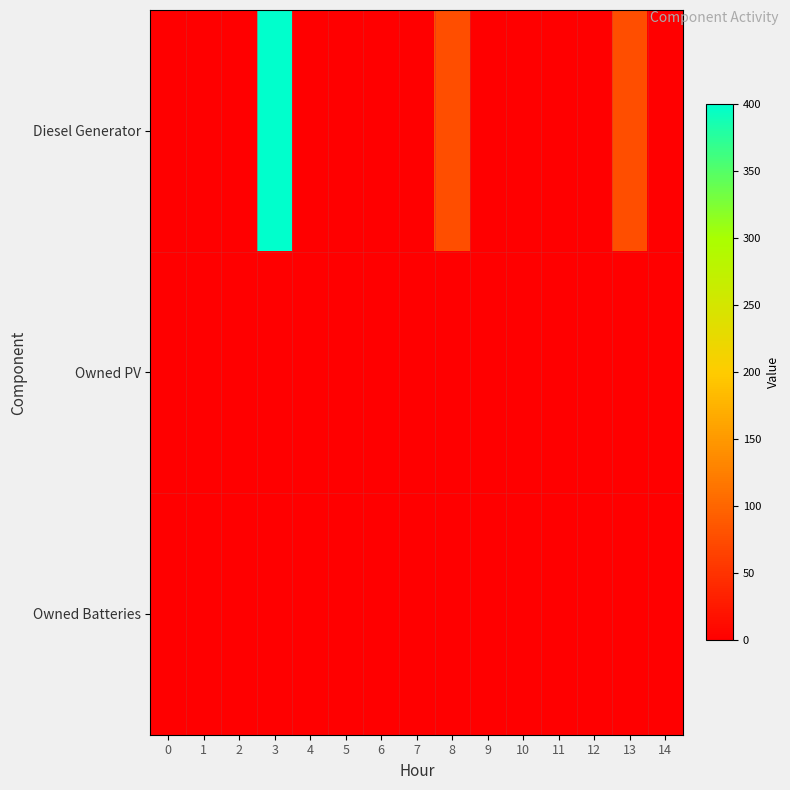

Reading left to right, extract all data points from this chart.

Diesel Generator: 0=0	1=0	2=0	3=400	4=0	5=0	6=0	7=0	8=77	9=0	10=0	11=0	12=0	13=77	14=0
Owned PV: 0=0	1=0	2=0	3=0	4=0	5=0	6=0	7=0	8=0	9=0	10=0	11=0	12=0	13=0	14=0
Owned Batteries: 0=0	1=0	2=0	3=0	4=0	5=0	6=0	7=0	8=0	9=0	10=0	11=0	12=0	13=0	14=0